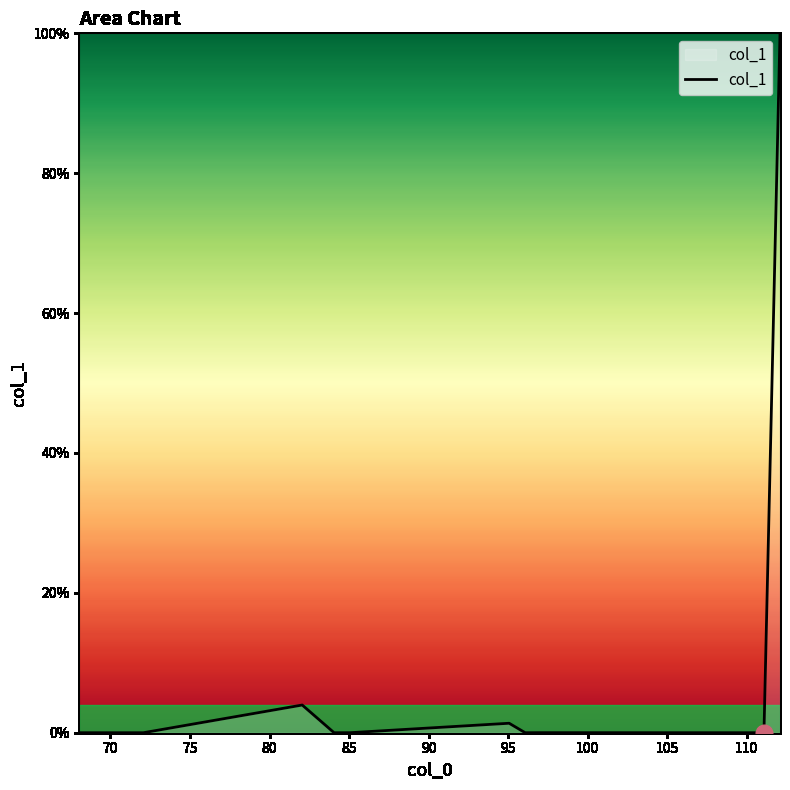

Rank the categories by value from lowest to highest.

111.079647, 68.037448, 110.071822, 84.056172, 96.068748, 72.068748, 85.076573, 97.063997, 95.060923, 82.053098, 112.087472